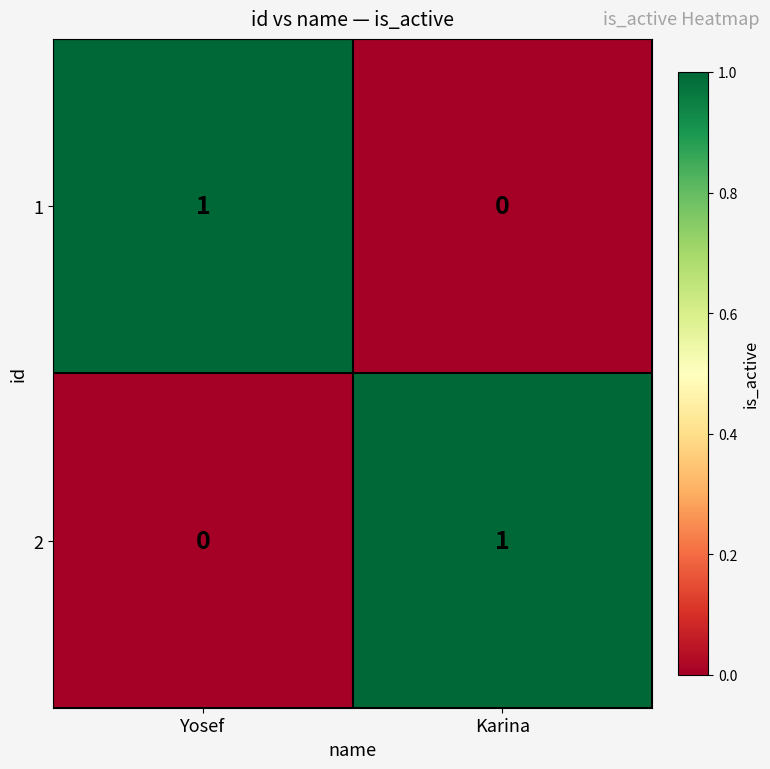

How many distinct data groups are displayed?

2